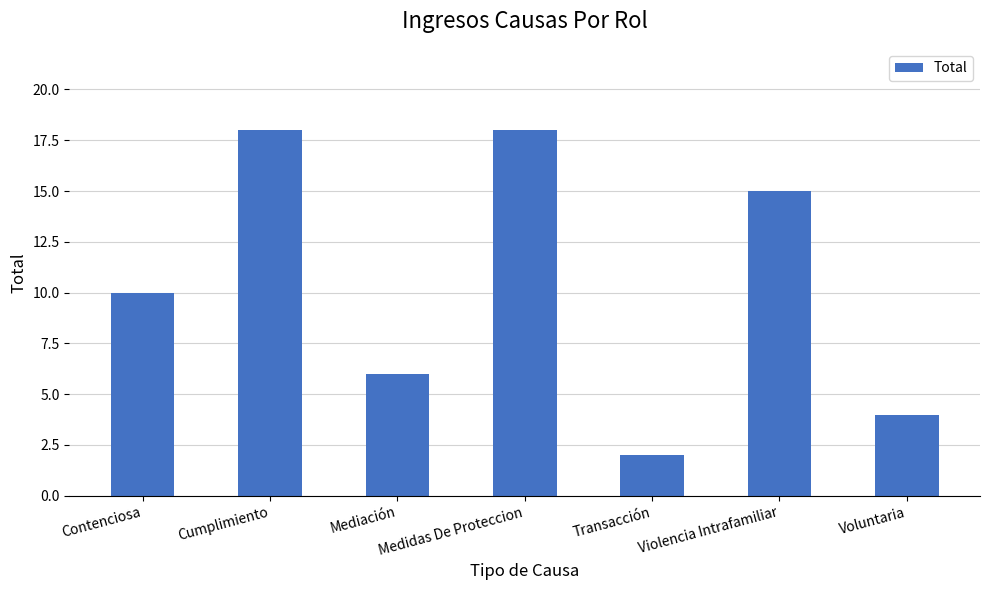

What is the label of the 5th bar from the right?

Mediación